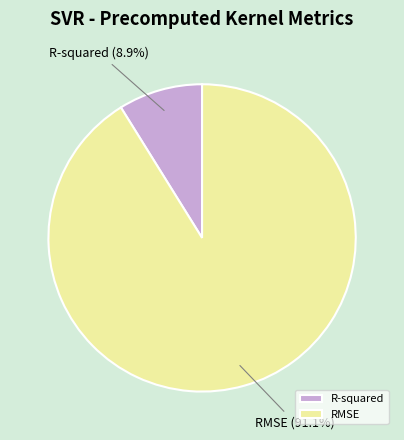

True or false: R-squared accounts for 19% of the total.

False